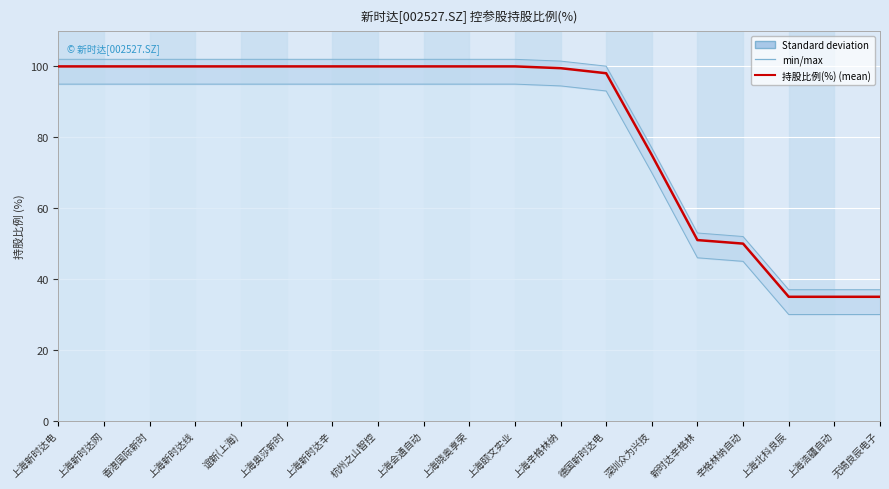

What is the difference between the highest and lowest values at 香港国际新时?

7.0